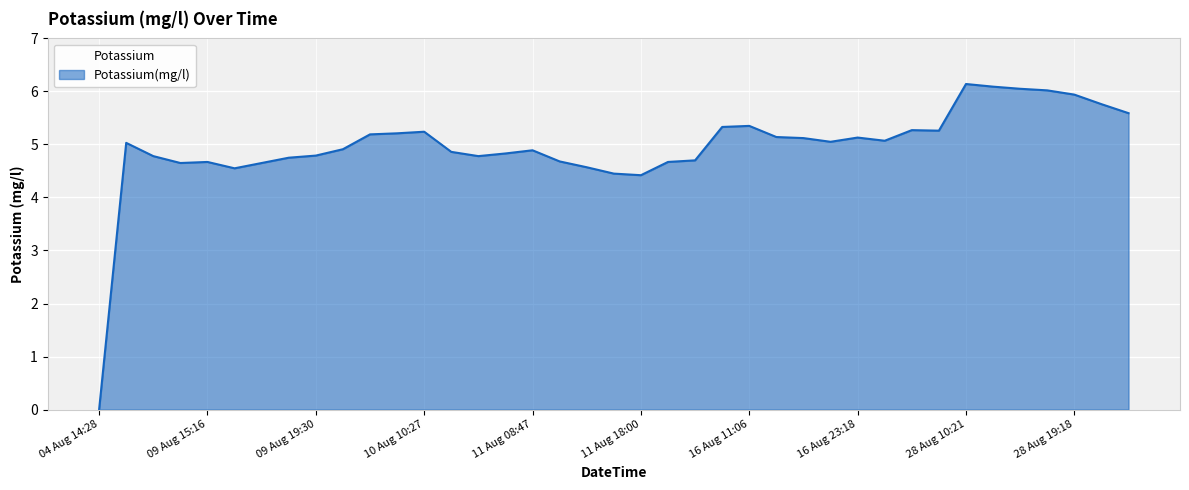

What is the maximum value shown in the chart?

6.1